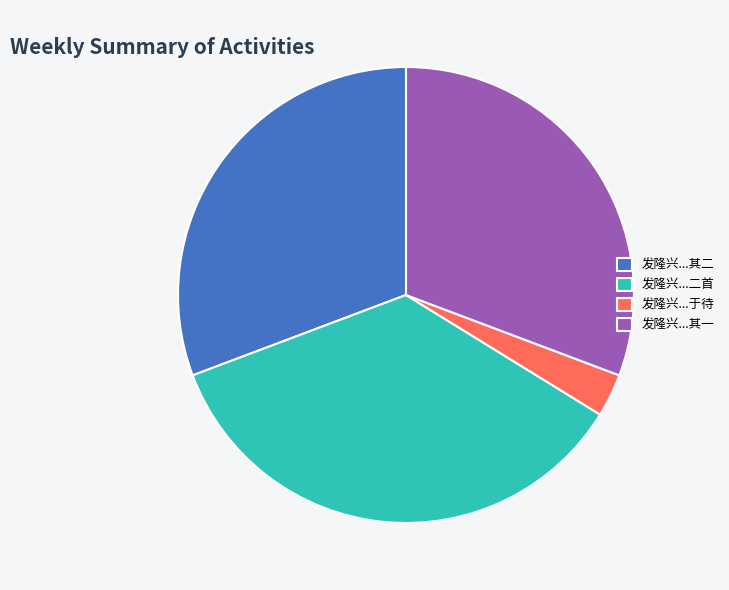

Do 发隆兴...其一 and 发隆兴...二首 together represent more than half of the pie?

Yes